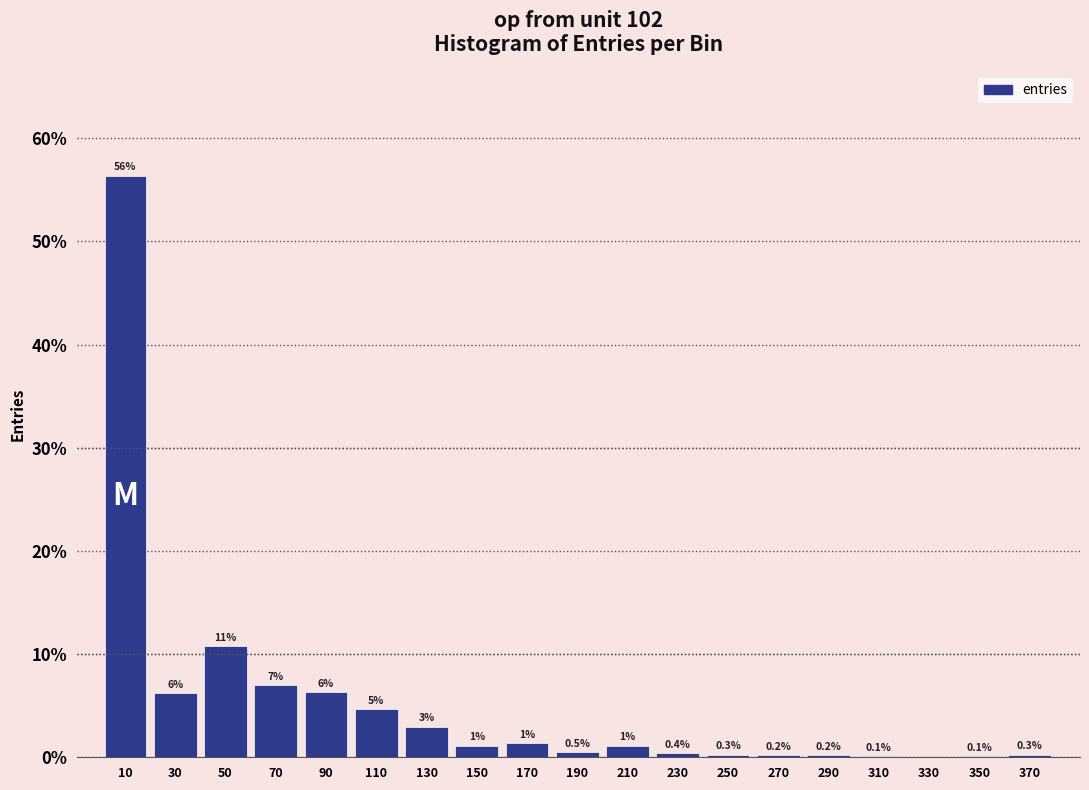

Which has a higher value, 230 or 50?

50